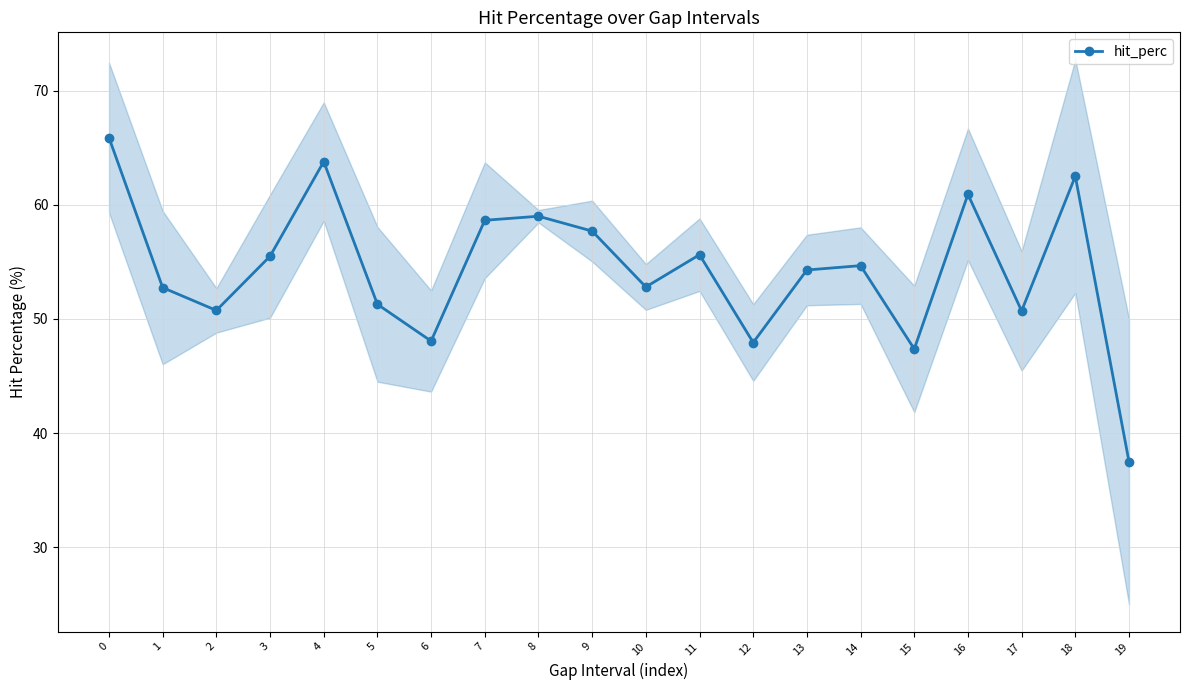

At which label is the value closest to 51?

2